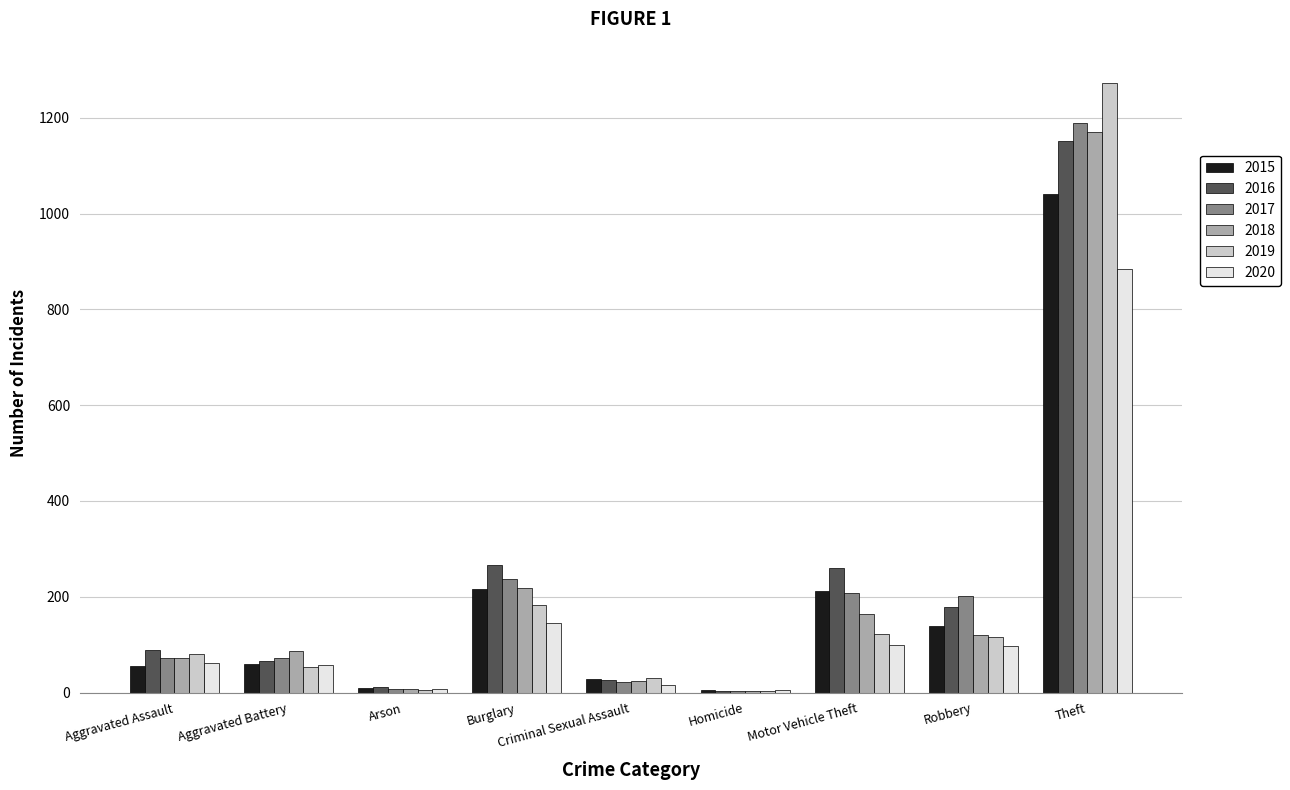

Count the number of data series in this chart.

6